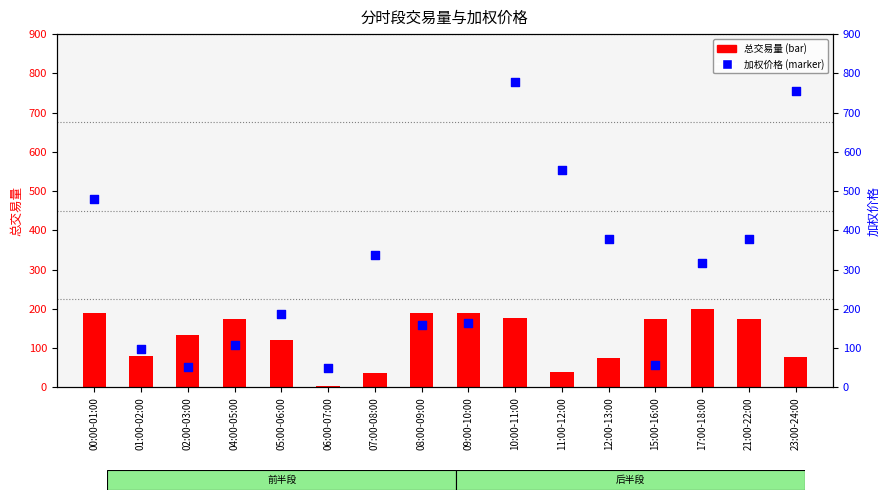

Which series contains the lowest Y value?

总交易量